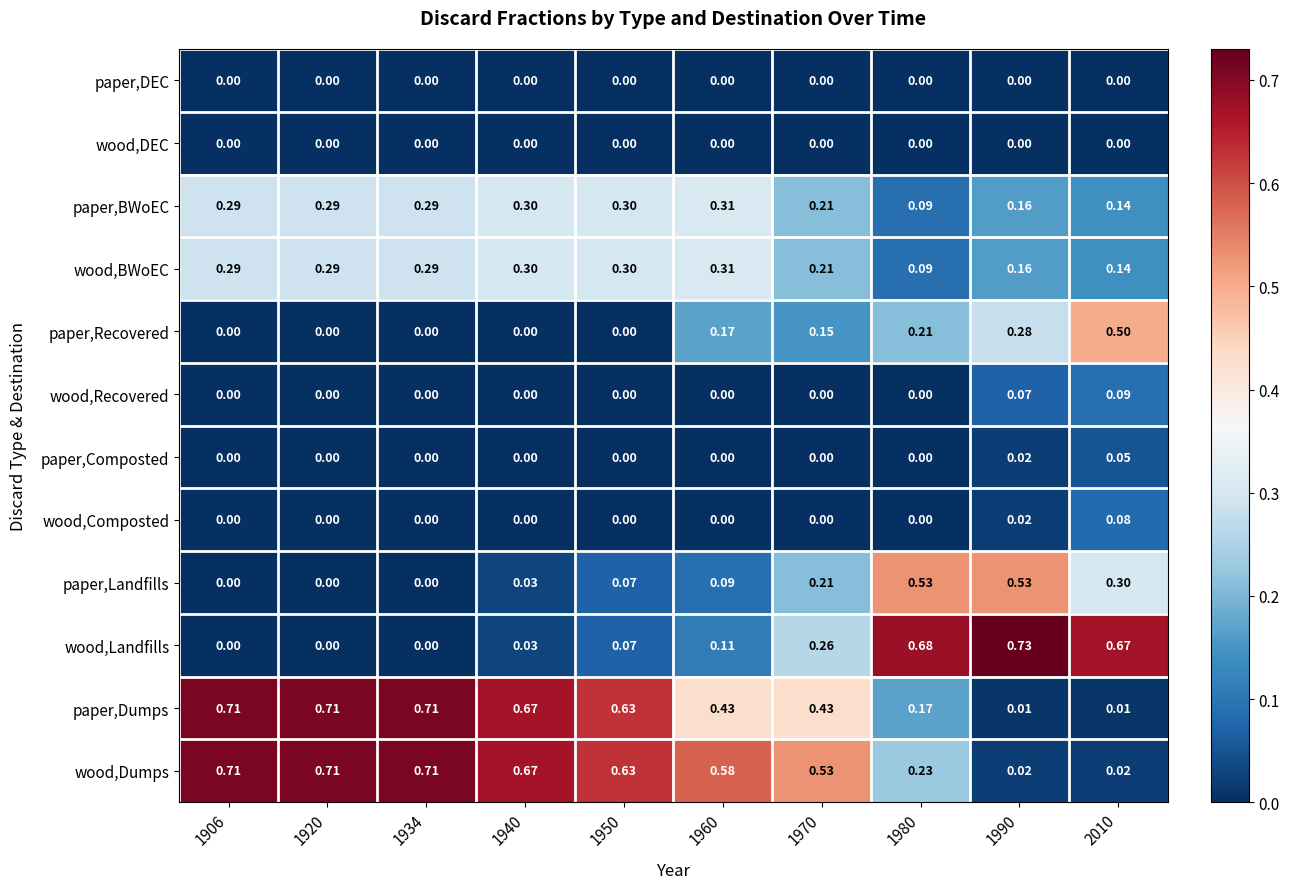

What is the total value across all series at 2010?

2.0